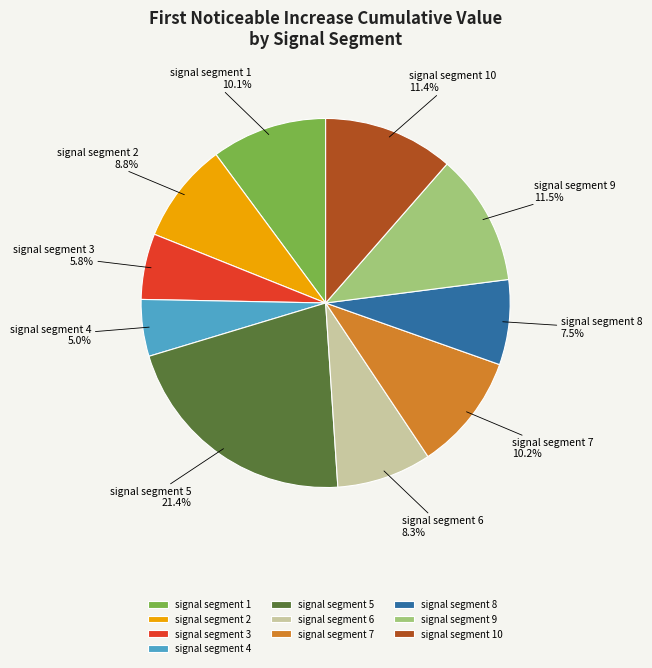

Between signal segment 5 and signal segment 8, which is larger?

signal segment 5